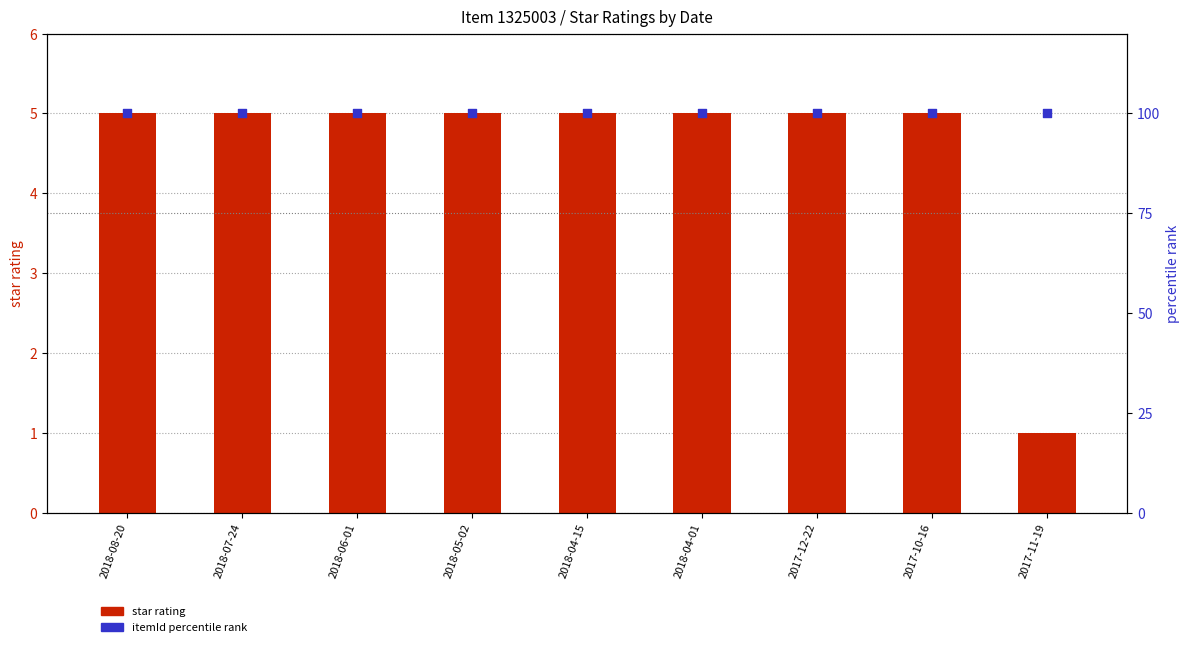

At which category is the sum across all series the highest?

2018-08-20